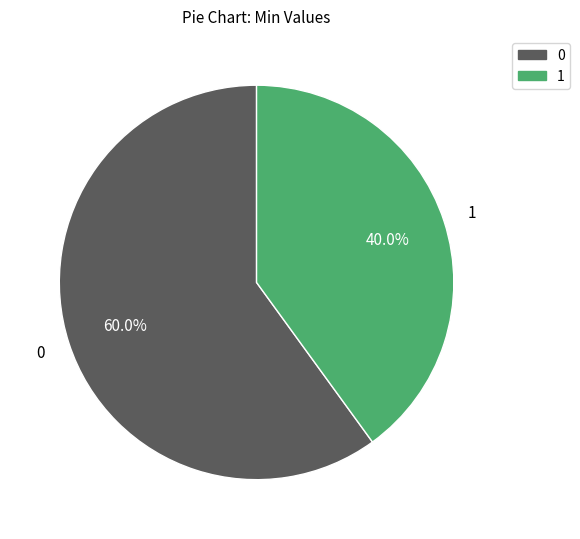

Is there a majority slice in this chart?

Yes